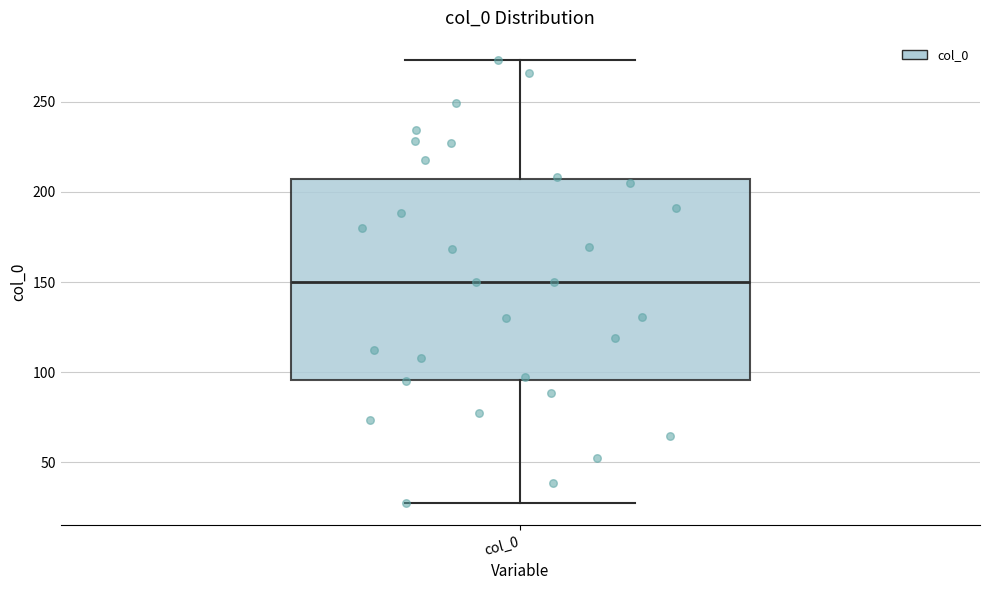

Read this box plot against the y-axis: the position of the median line, the range covered by the box, and the ends of both whiskers. The values are not printed on the chart, so give them approximately, as read against the axis.

median 150, box 95 to 205, whiskers 25 to 275